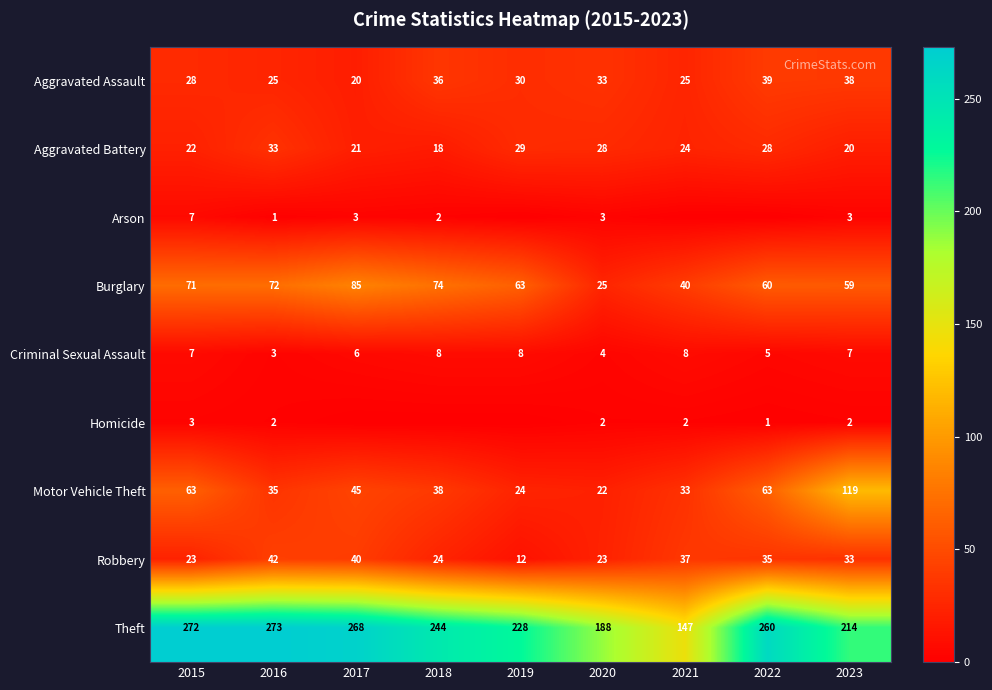

List the series in order of their peak value, lowest first.

Homicide, Arson, Criminal Sexual Assault, Aggravated Battery, Aggravated Assault, Robbery, Burglary, Motor Vehicle Theft, Theft